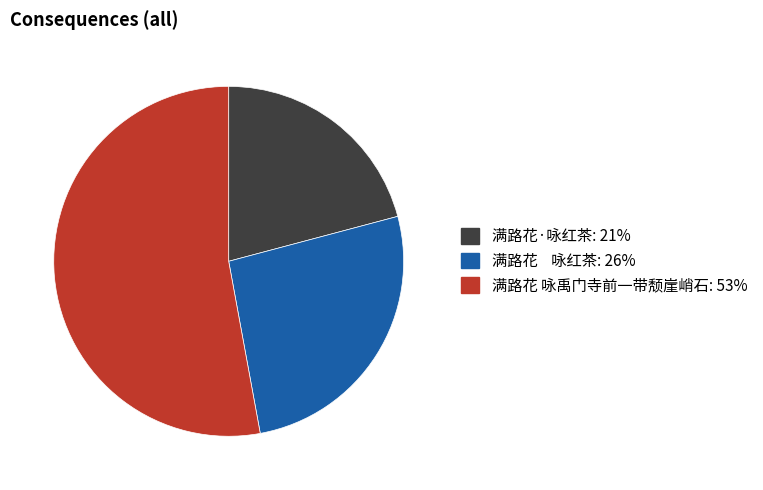

Is the sum of 满路花 咏禹门寺前一带颓崖峭石 and 满路花·咏红茶 greater than half?

Yes